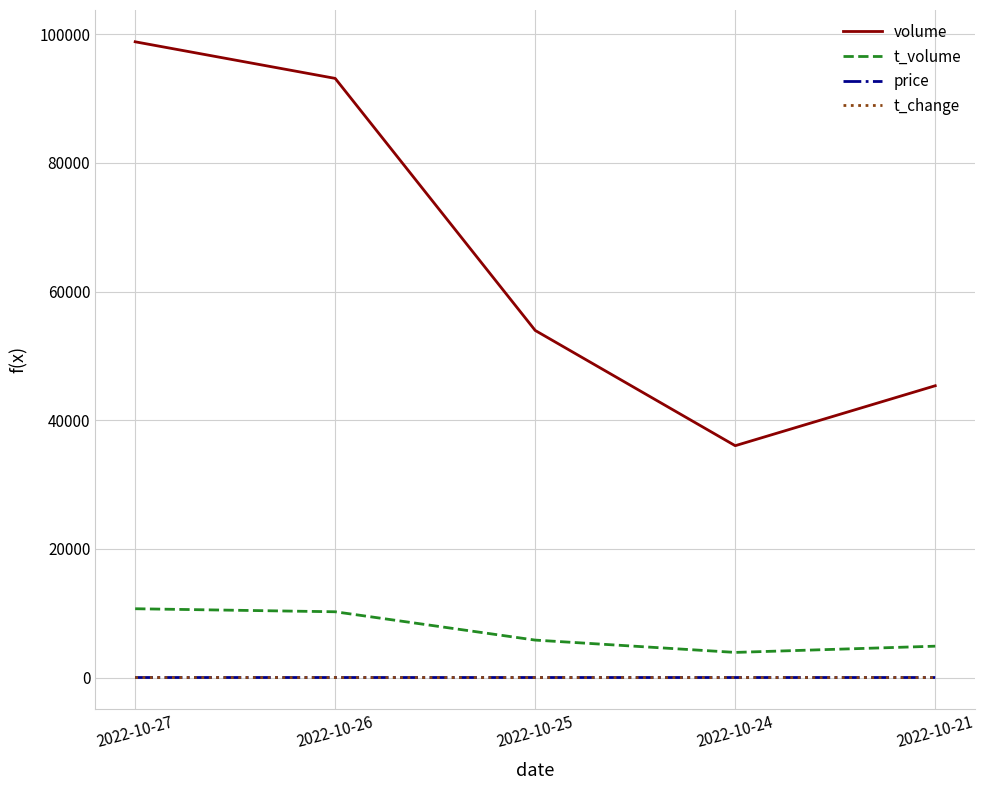

Where does the t_change series first go above 2?

2022-10-27